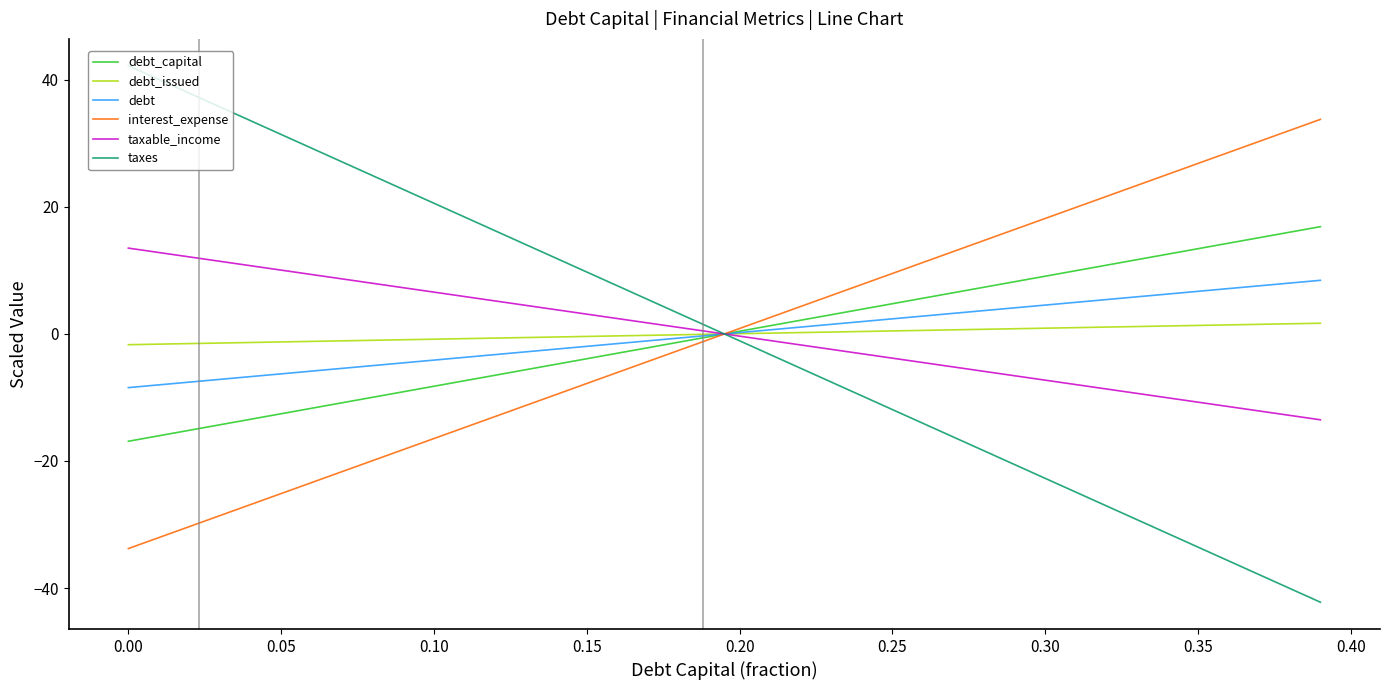

What is the minimum value shown in the chart?

-42.2